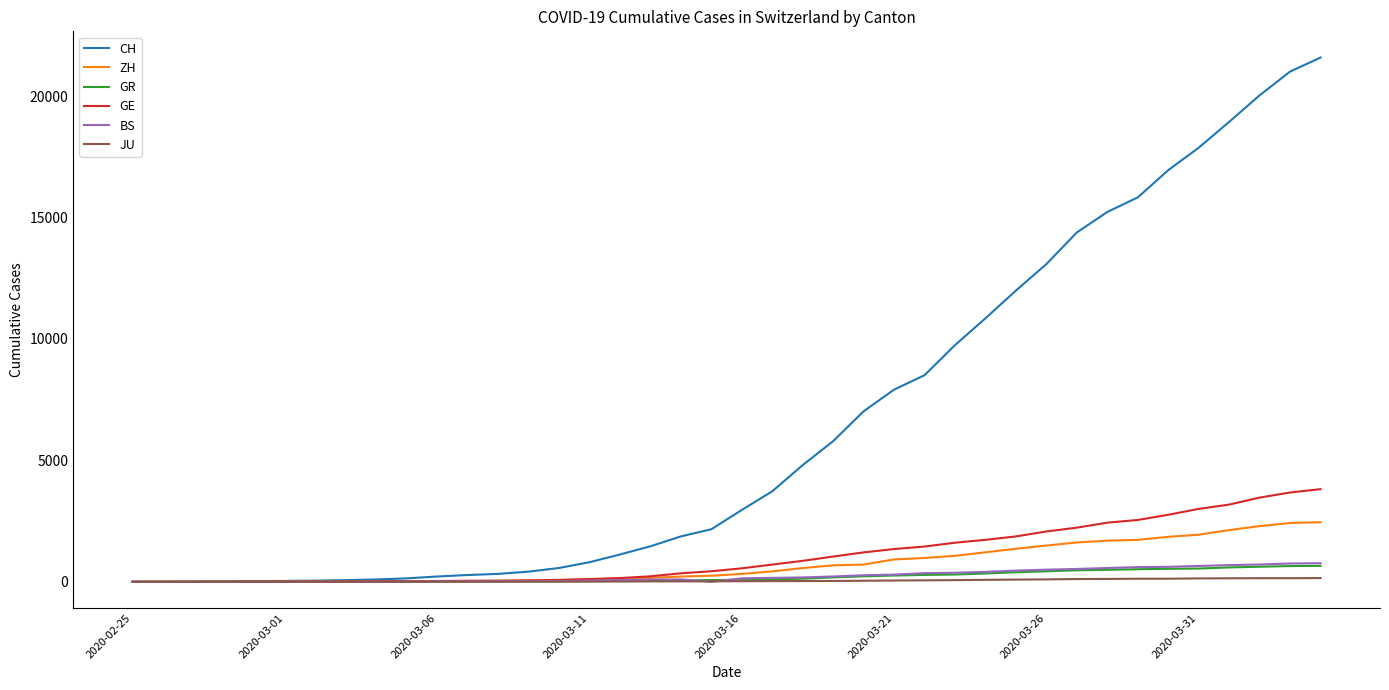

What is the highest value of the ZH series?

2455